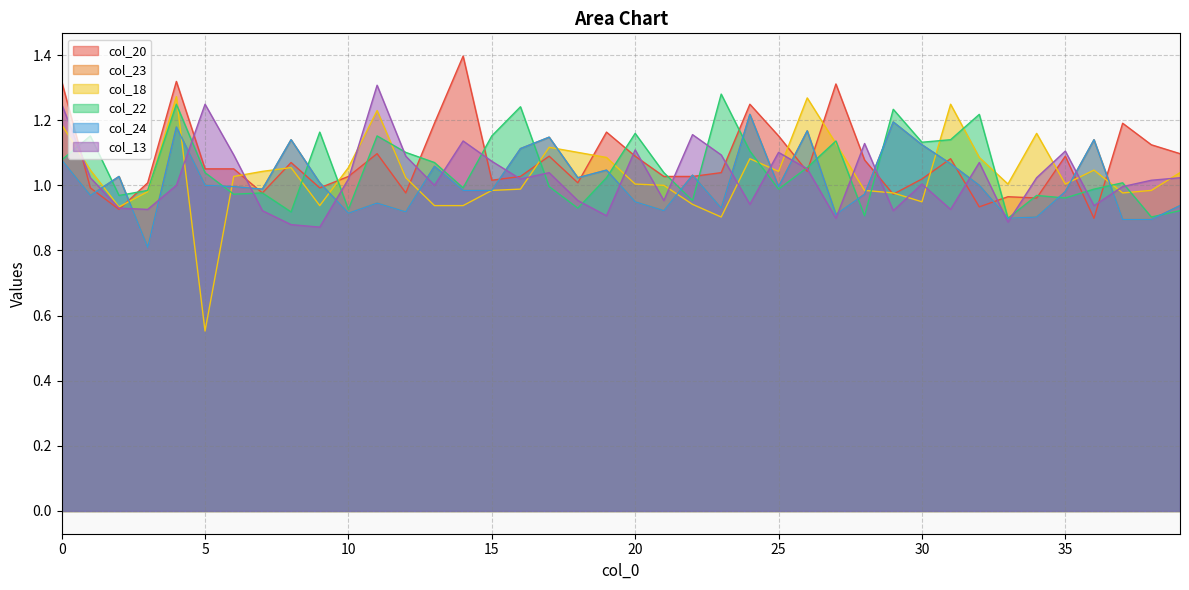

Reading left to right, transcribe all the data shown in this chart.

col_20: 1.3	1.0	0.9	1.0	1.3	1.1	1.1	1.0	1.1	1.0	1.0	1.1	1.0	1.2	1.4	1.0	1.0	1.1	1.0	1.2	1.1	1.0	1.0	1.0	1.2	1.2	1.0	1.3	1.1	1.0	1.0	1.1	0.9	1.0	1.0	1.1	0.9	1.2	1.1	1.1
col_23: 1.1	1.0	1.0	0.8	1.2	1.0	1.0	1.0	1.1	1.0	0.9	0.9	0.9	1.1	1.0	1.0	1.1	1.1	1.0	1.0	0.9	0.9	1.0	0.9	1.2	1.0	1.2	0.9	1.0	1.2	1.1	1.1	1.0	0.9	0.9	1.0	1.1	0.9	0.9	0.9
col_18: 1.2	1.0	0.9	1.0	1.3	0.6	1.0	1.0	1.1	0.9	1.1	1.2	1.0	0.9	0.9	1.0	1.0	1.1	1.1	1.1	1.0	1.0	0.9	0.9	1.1	1.0	1.3	1.1	1.0	1.0	0.9	1.2	1.1	1.0	1.2	1.0	1.0	1.0	1.0	1.0
col_22: 1.1	1.2	1.0	1.0	1.2	1.0	1.0	1.0	0.9	1.2	0.9	1.2	1.1	1.1	1.0	1.2	1.2	1.0	0.9	1.0	1.2	1.0	1.0	1.3	1.1	1.0	1.1	1.1	0.9	1.2	1.1	1.1	1.2	0.9	1.0	1.0	1.0	1.0	0.9	0.9
col_24: 1.1	1.0	1.0	0.8	1.2	1.0	1.0	1.0	1.1	1.0	0.9	0.9	0.9	1.1	1.0	1.0	1.1	1.1	1.0	1.0	0.9	0.9	1.0	0.9	1.2	1.0	1.2	0.9	1.0	1.2	1.1	1.1	1.0	0.9	0.9	1.0	1.1	0.9	0.9	0.9
col_13: 1.2	1.0	0.9	0.9	1.0	1.2	1.1	0.9	0.9	0.9	1.0	1.3	1.1	1.0	1.1	1.1	1.0	1.0	1.0	0.9	1.1	1.0	1.2	1.1	0.9	1.1	1.1	0.9	1.1	0.9	1.0	0.9	1.1	0.9	1.0	1.1	0.9	1.0	1.0	1.0